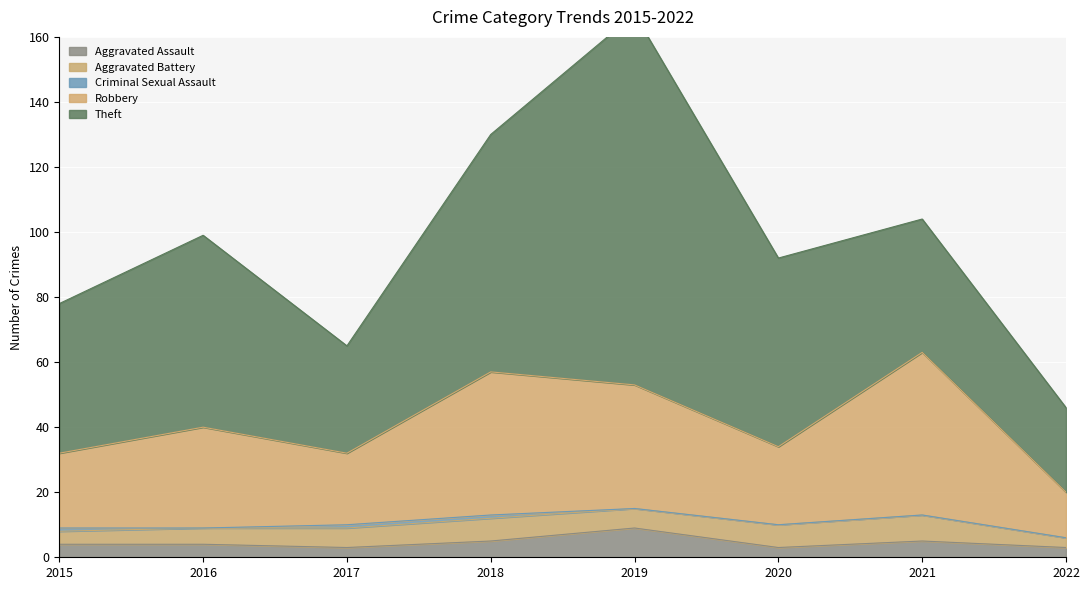

What is the difference between the second highest and second lowest values in the Criminal Sexual Assault series?

1